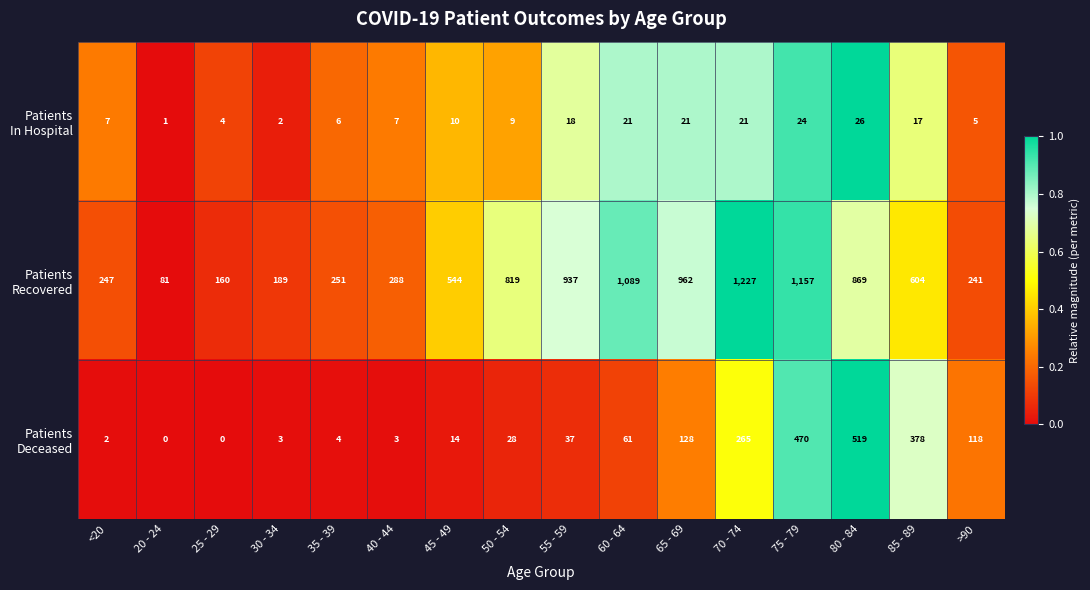

At which category is the sum across all series the highest?

75 - 79